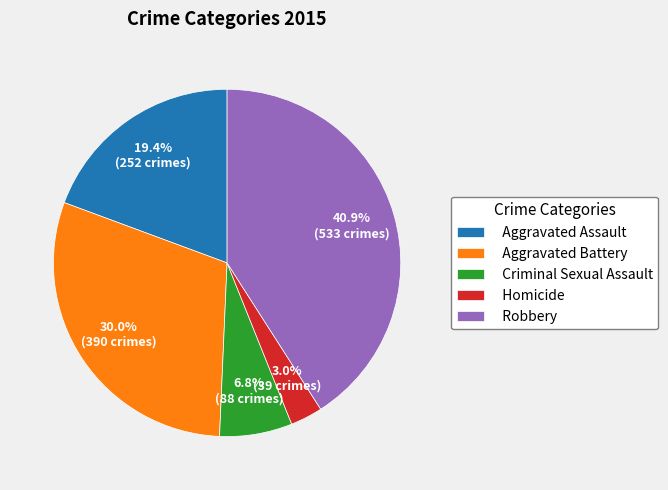

To the nearest percent, what portion does Criminal Sexual Assault represent?

7%